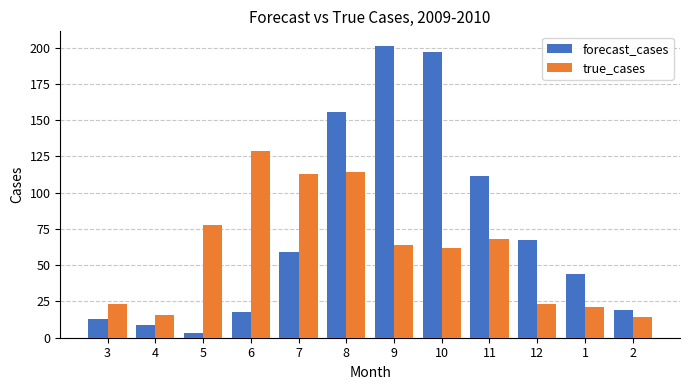

Rank the series at 9 from lowest to highest value.

true_cases, forecast_cases